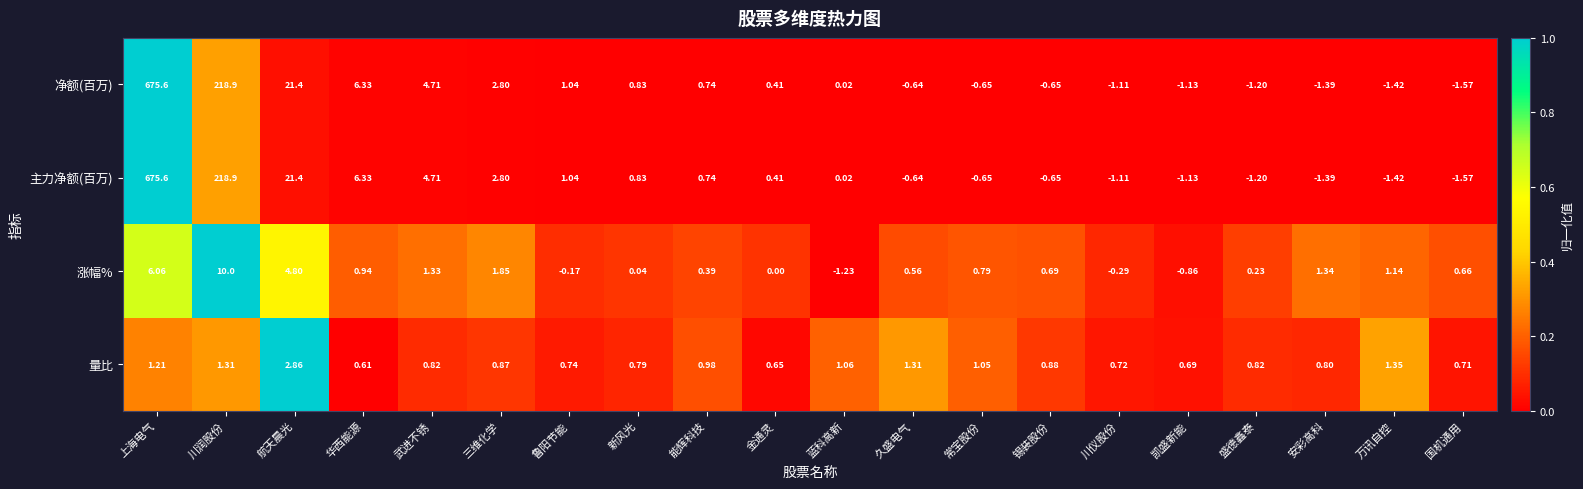

What is the total value across all series at 川仪股份?

-1.8